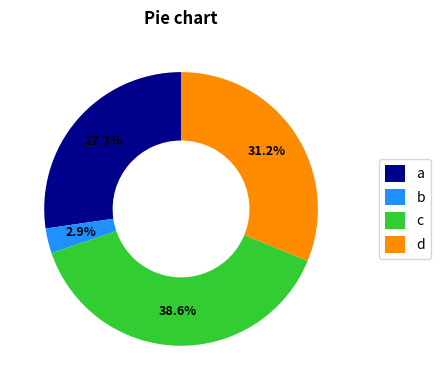

Is d the majority of the pie?

No